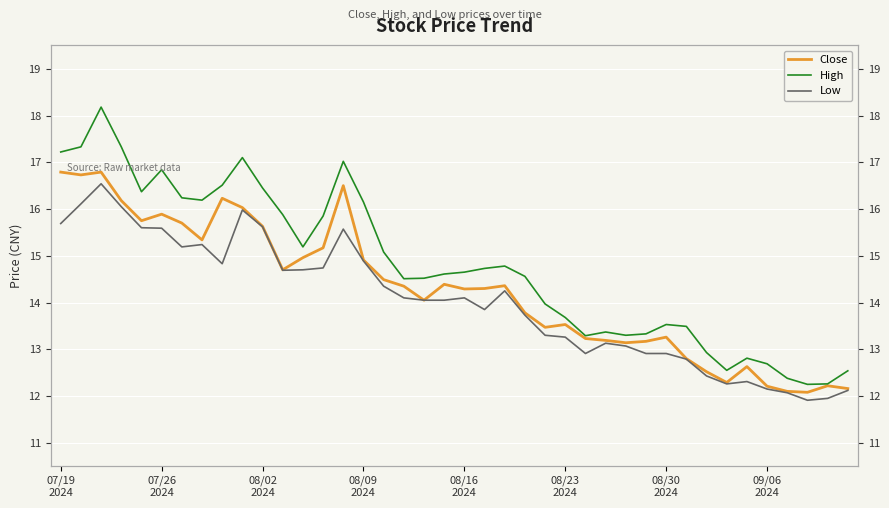

Rank the series by their average value, from highest to lowest.

High, Close, Low